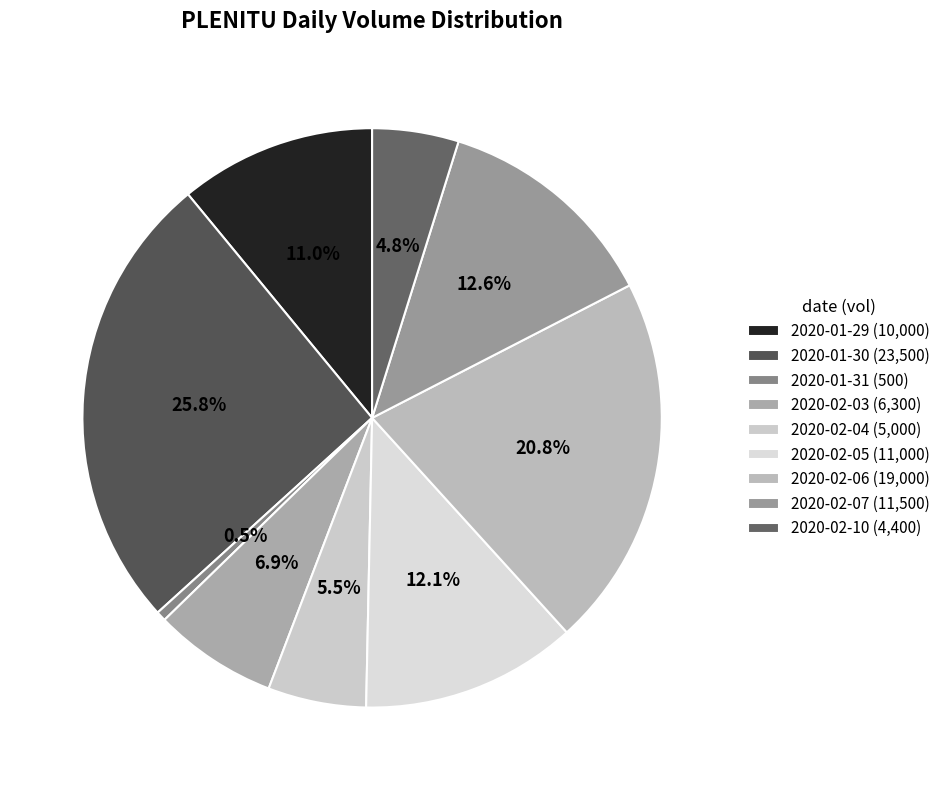

Rank the categories by value from lowest to highest.

2020-01-31, 2020-02-10, 2020-02-04, 2020-02-03, 2020-01-29, 2020-02-05, 2020-02-07, 2020-02-06, 2020-01-30